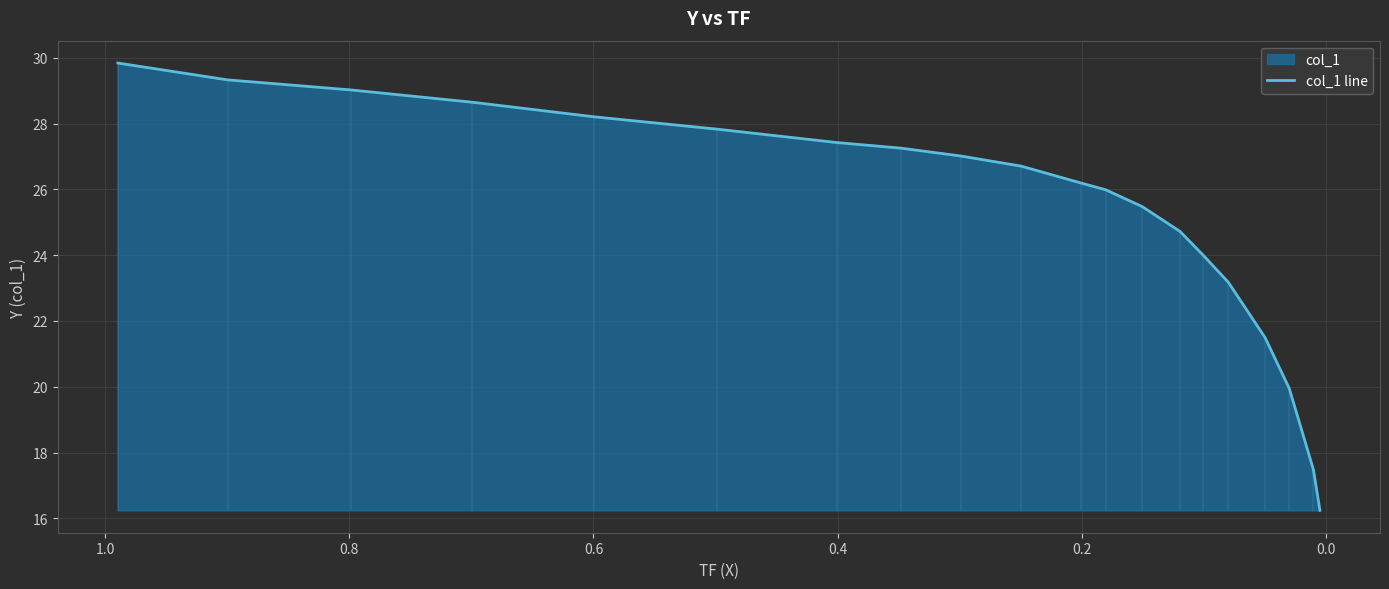

What is the sum of all values?

506.0